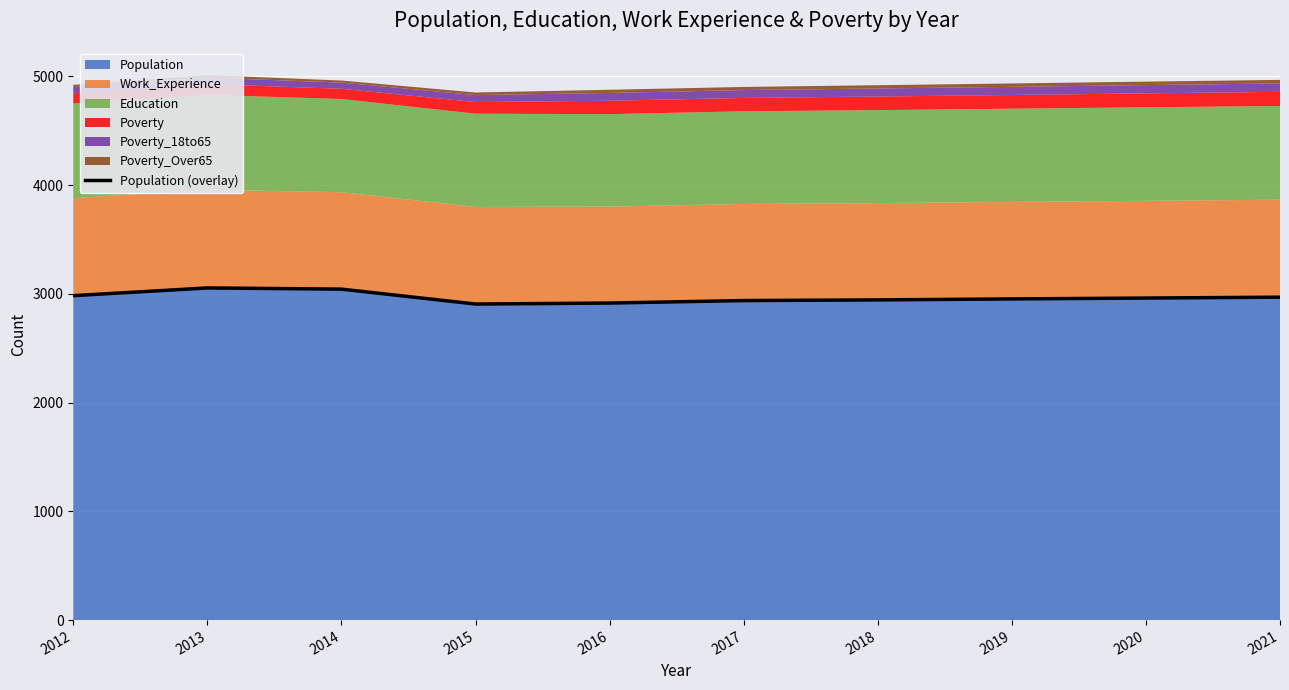

List the labels in order of value, largest first.

2013, 2014, 2012, 2021, 2020, 2019, 2018, 2017, 2016, 2015